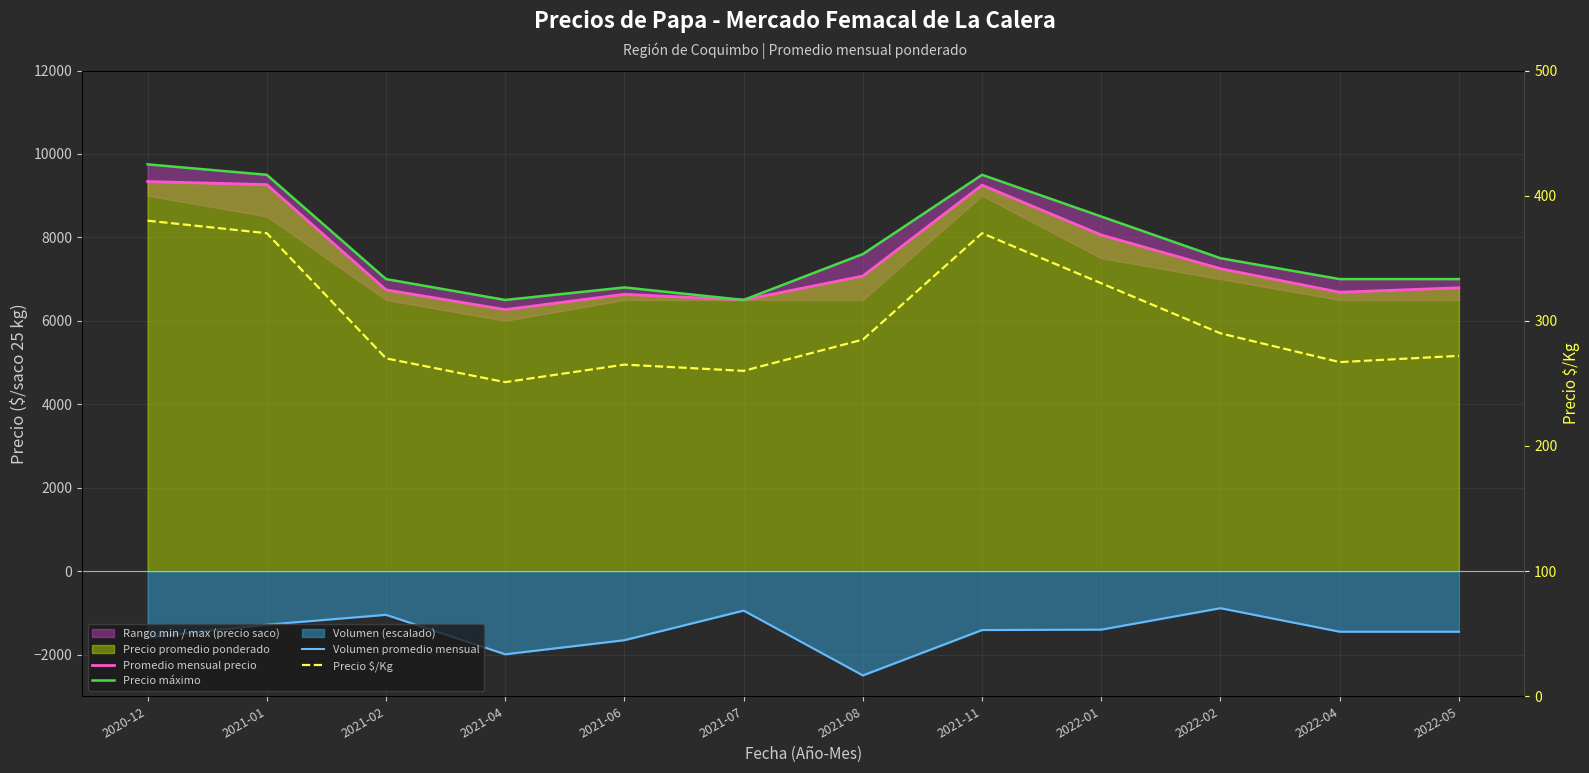

At which category does the chart reach its peak across all series?

2020-12